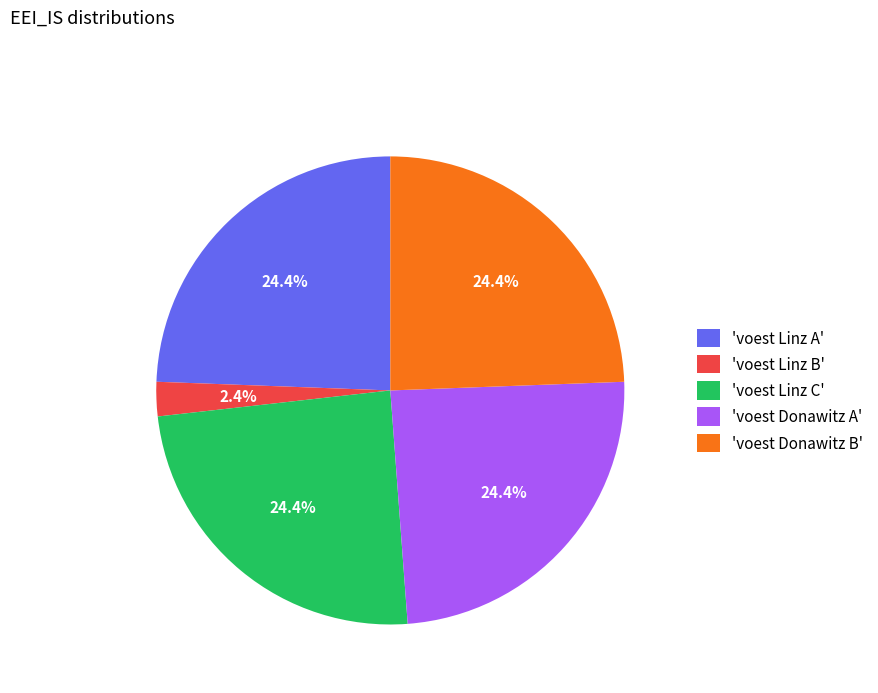

Combined, do 'voest Linz A' and 'voest Linz B' account for over 50%?

No